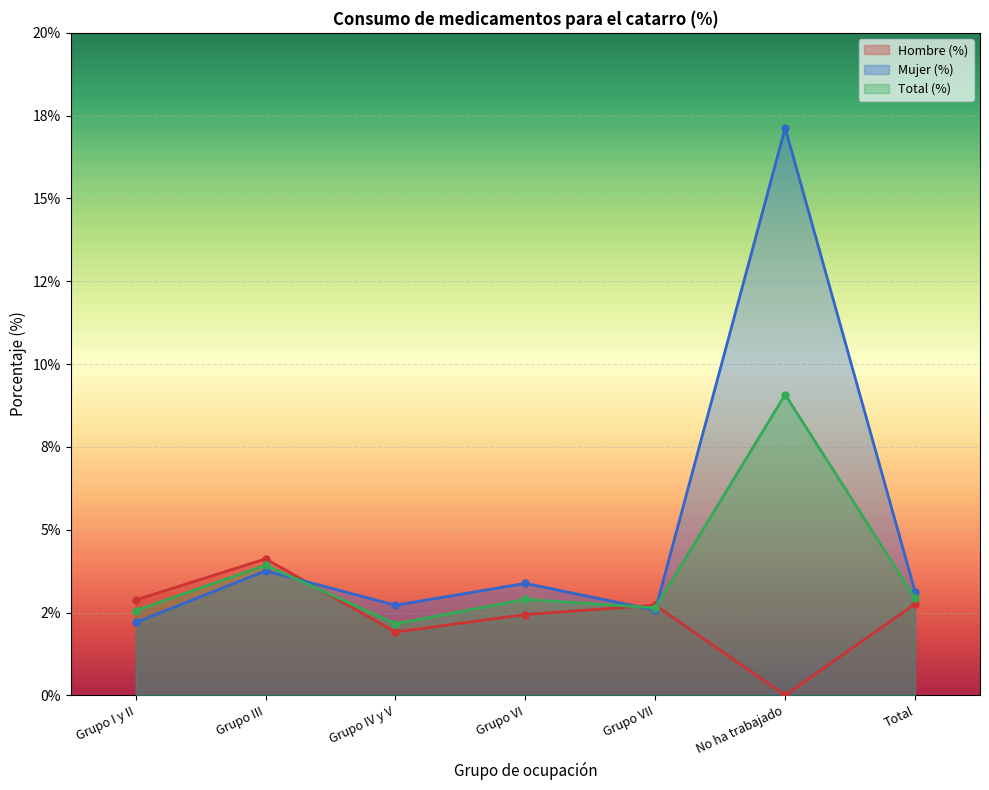

How many intersections are there between Hombre (%) and Total (%)?

3